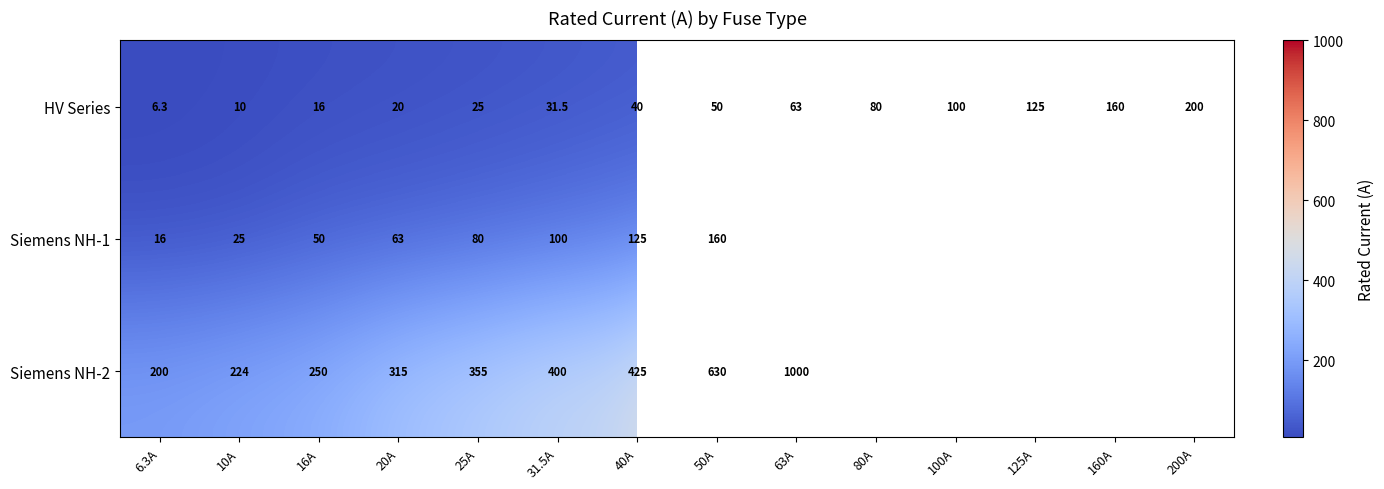

Read the HV Series value at 25A.

25.0